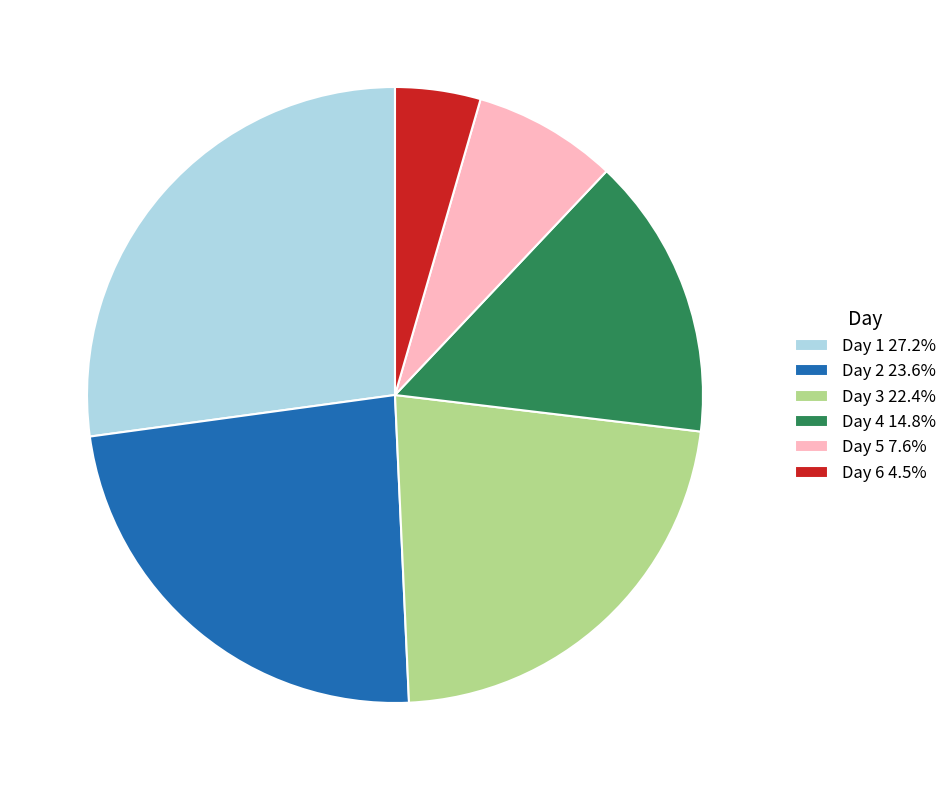

Is there a majority slice in this chart?

No